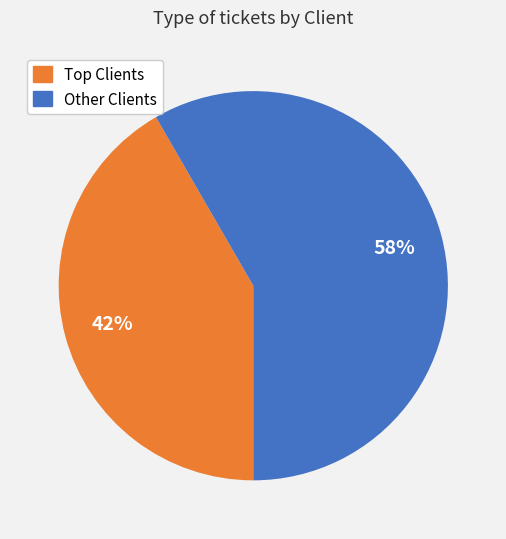

Does any single category account for the majority?

Yes